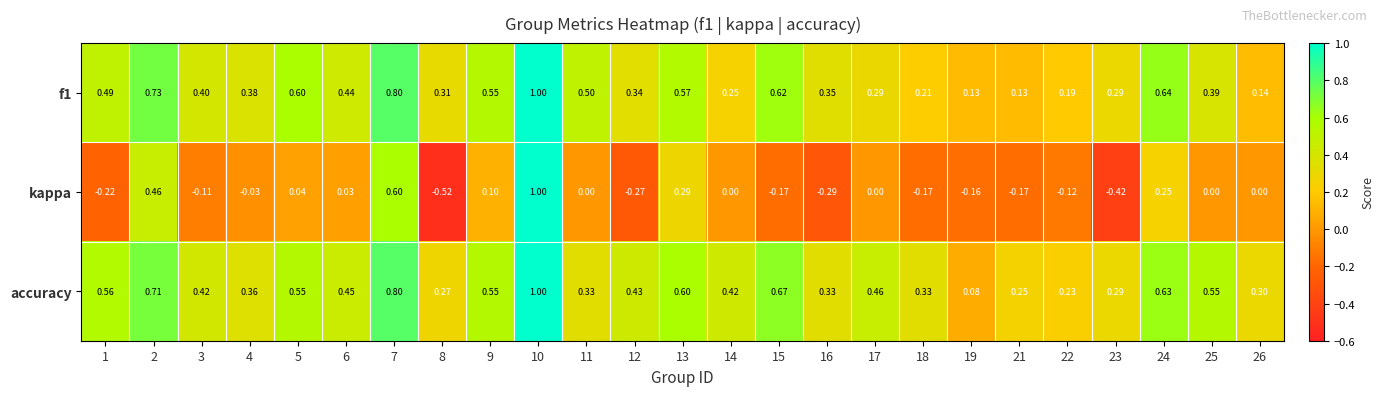

Which series has the largest range (max minus min)?

kappa